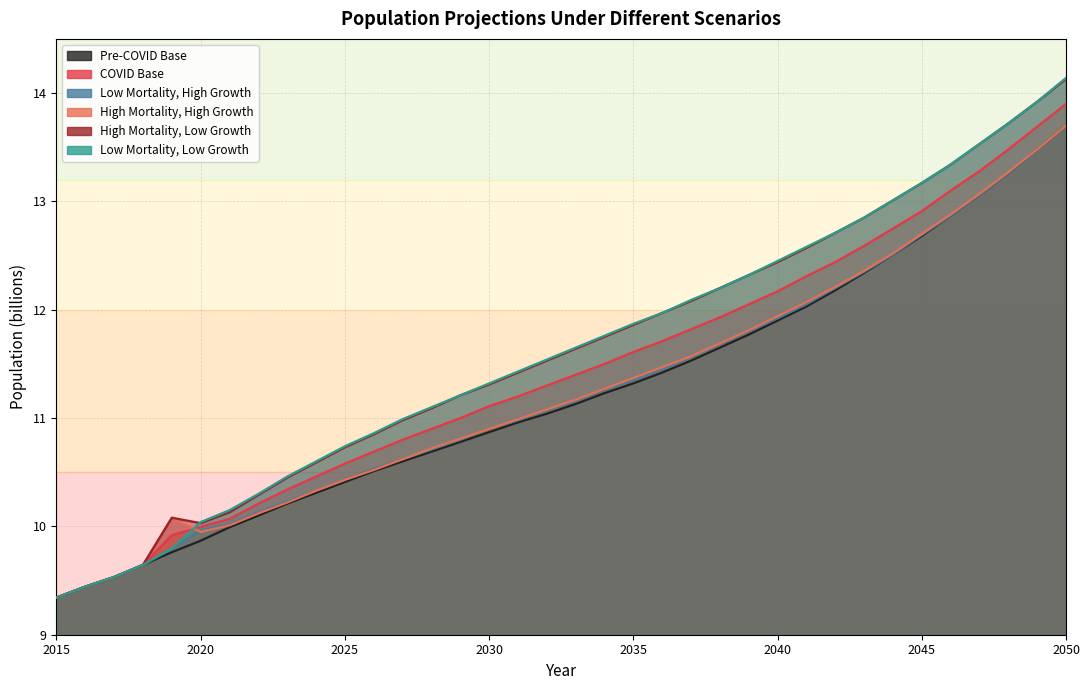

Which series changed the most between 2029 and 2031?

Low Mortality, Low Growth